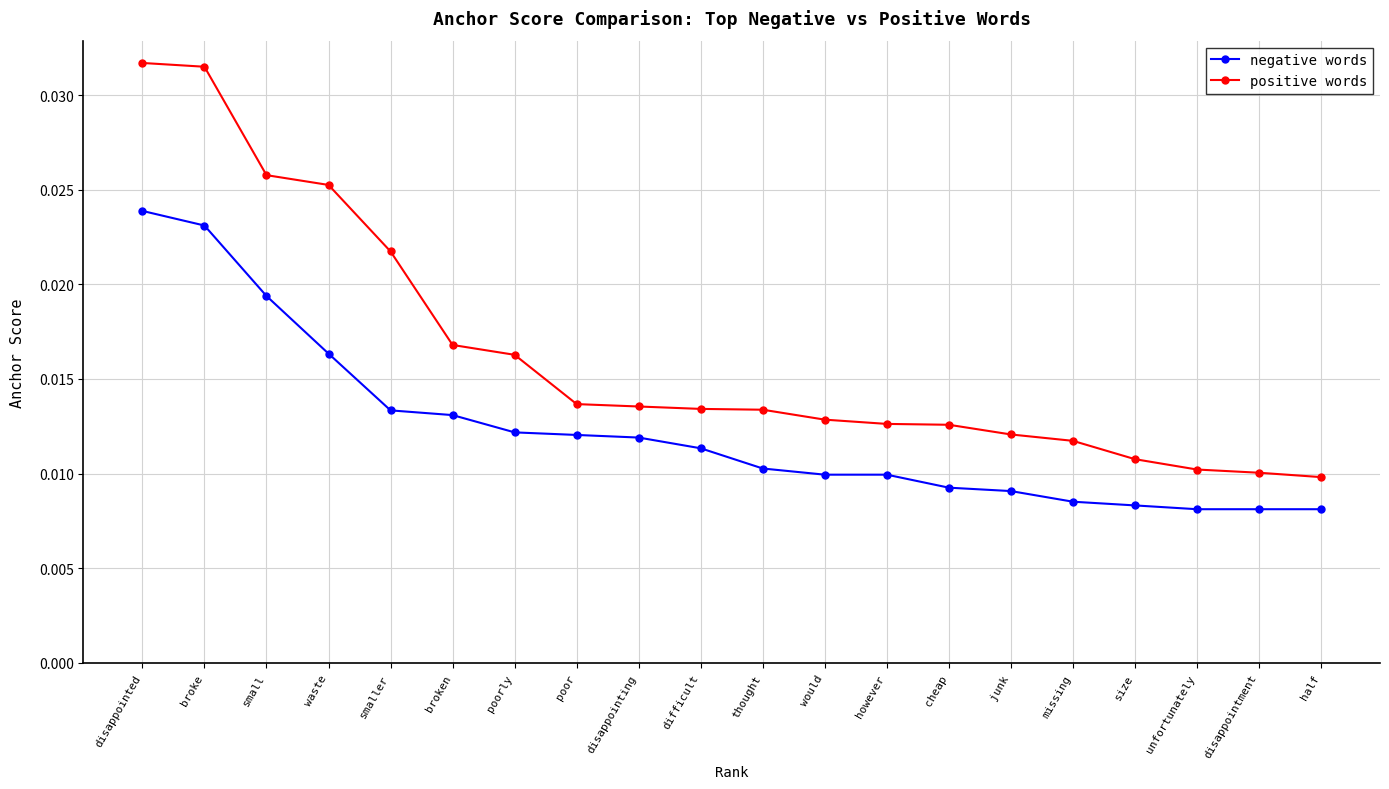

Count the positive words values in the range 0 to 1.

20